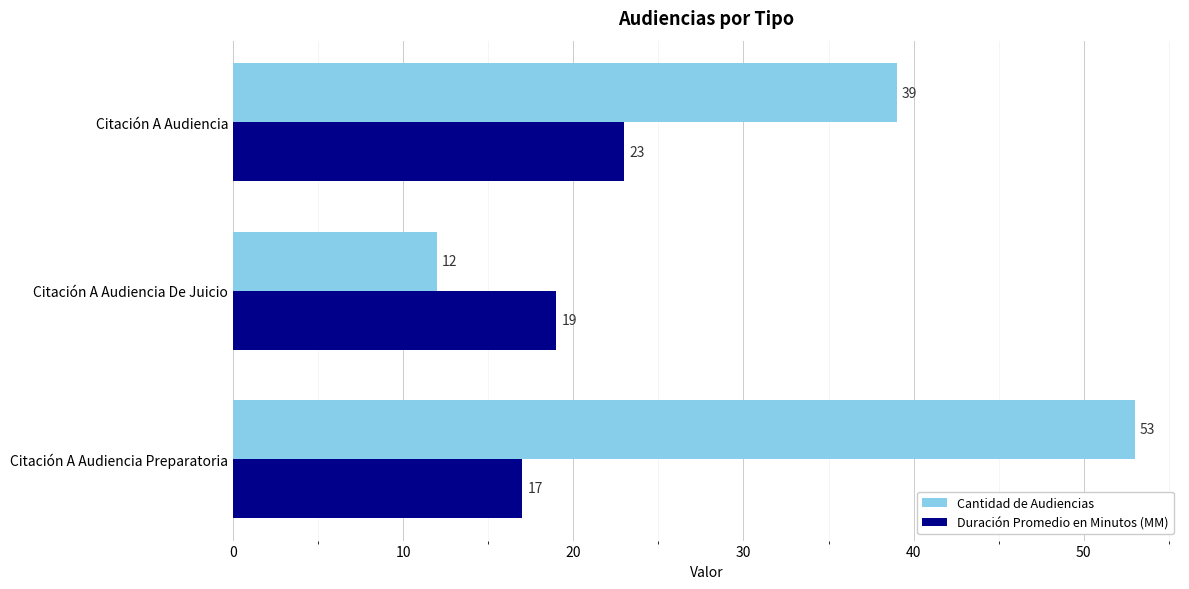

What is the maximum value shown in the chart?

53